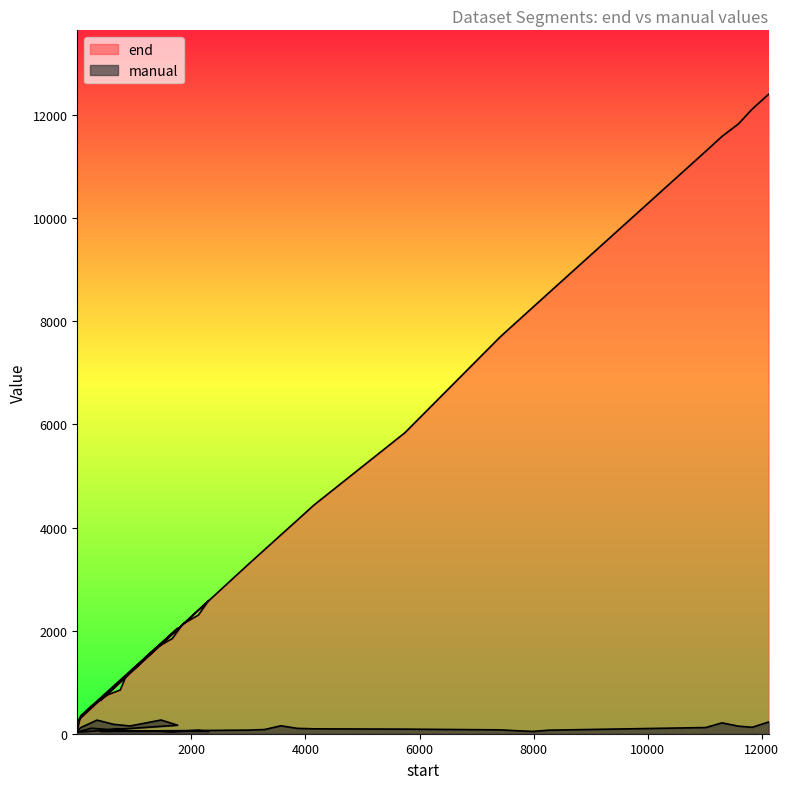

At which category does end reach its first local valley?

1